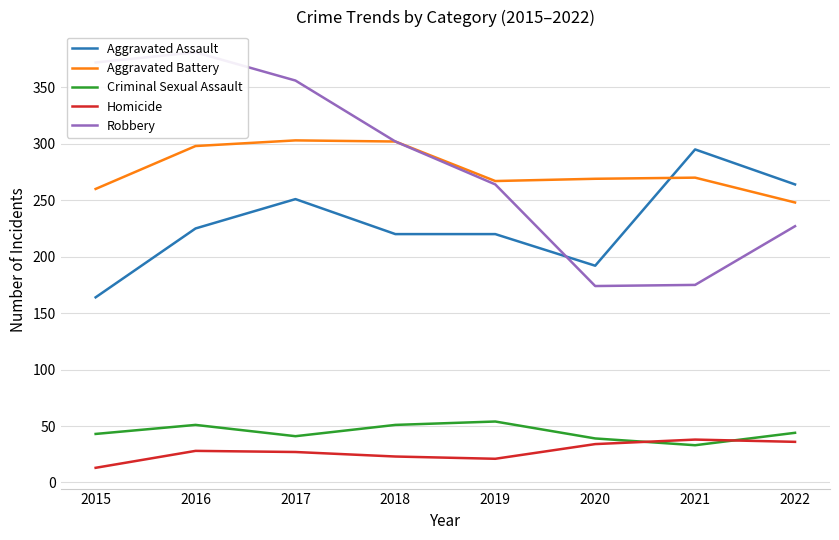

How many series are shown in this chart?

5